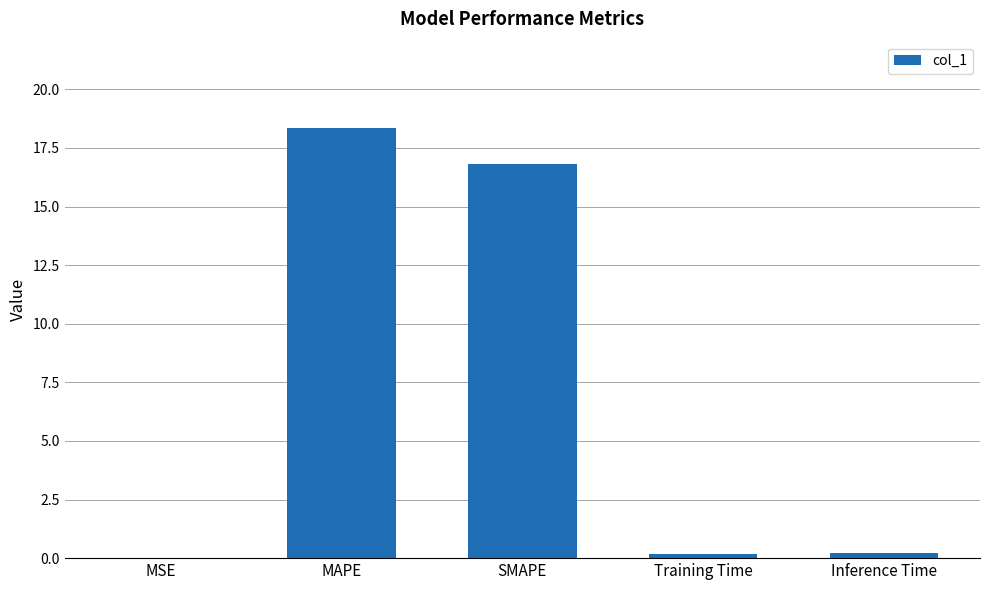

Approximately how many times larger is the value at SMAPE compared to MAPE?

0.9